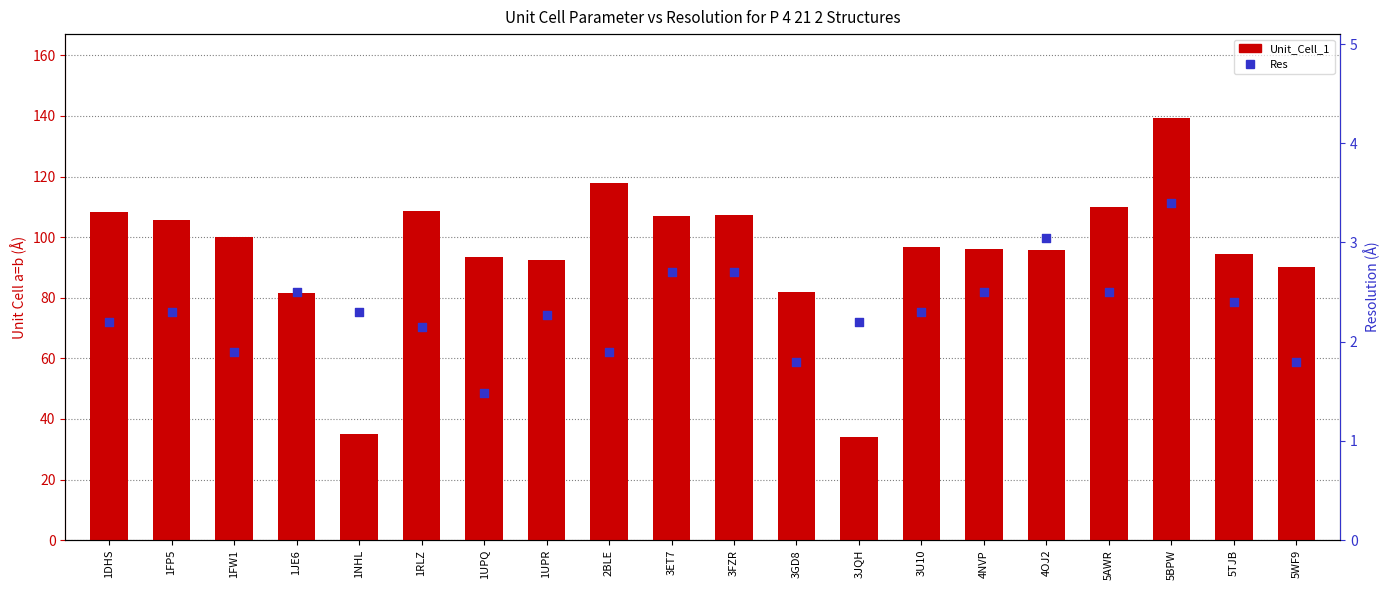

Which series contains the lowest Y value?

Res